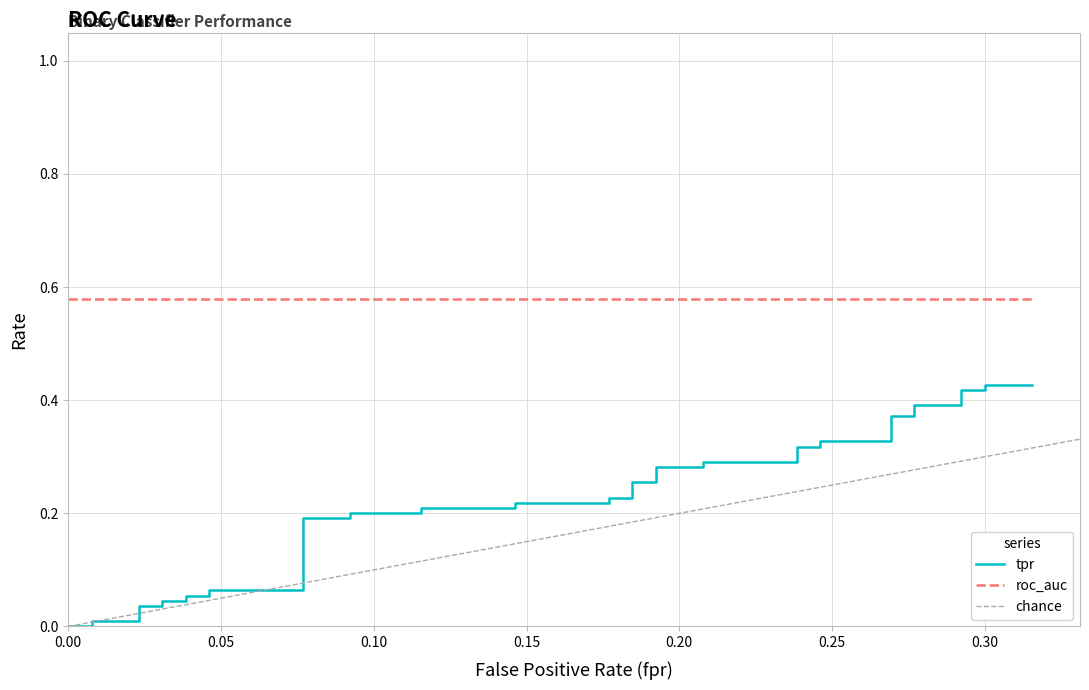

True or false: there are more than 2 points higher than both neighbors.

False